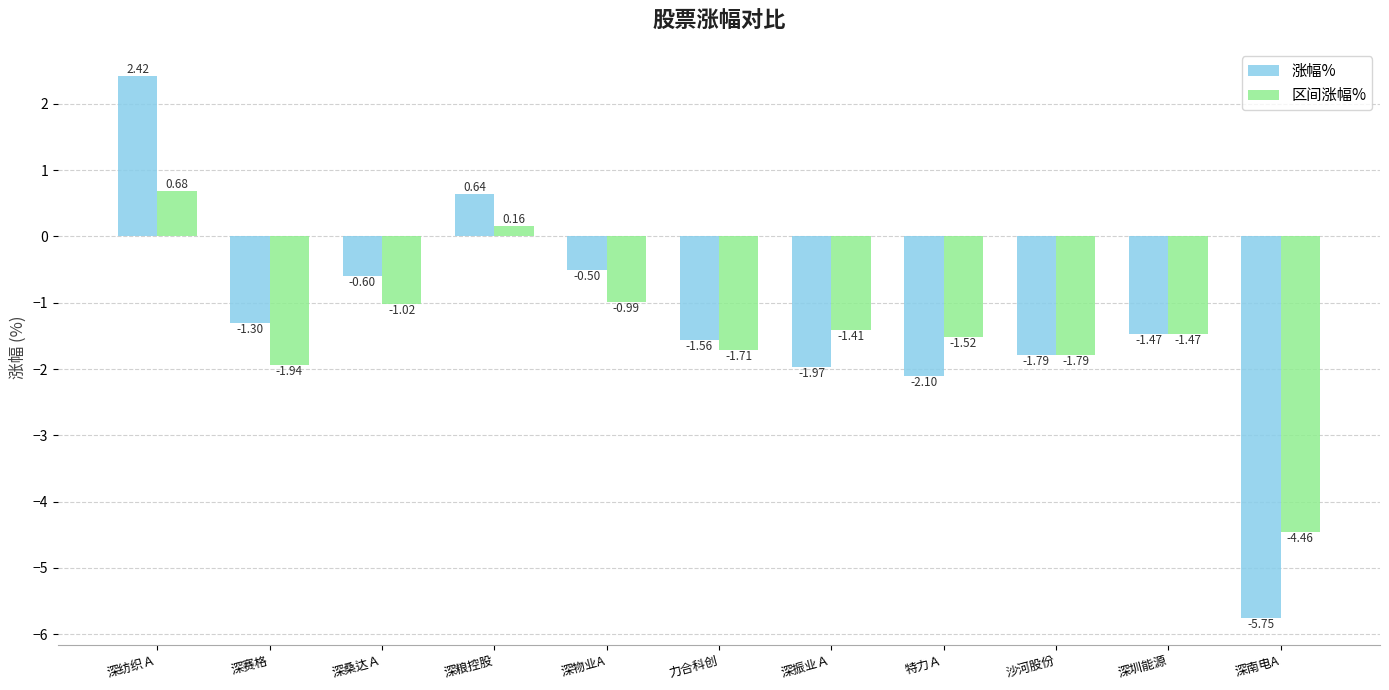

What is the difference between the maximum and minimum values in the 涨幅% series?

8.2